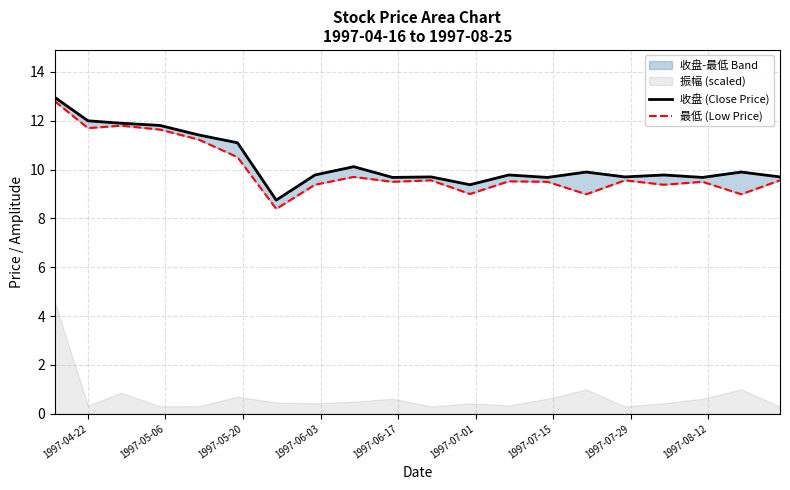

What is the maximum value for 收盘 (Close Price)?

13.0